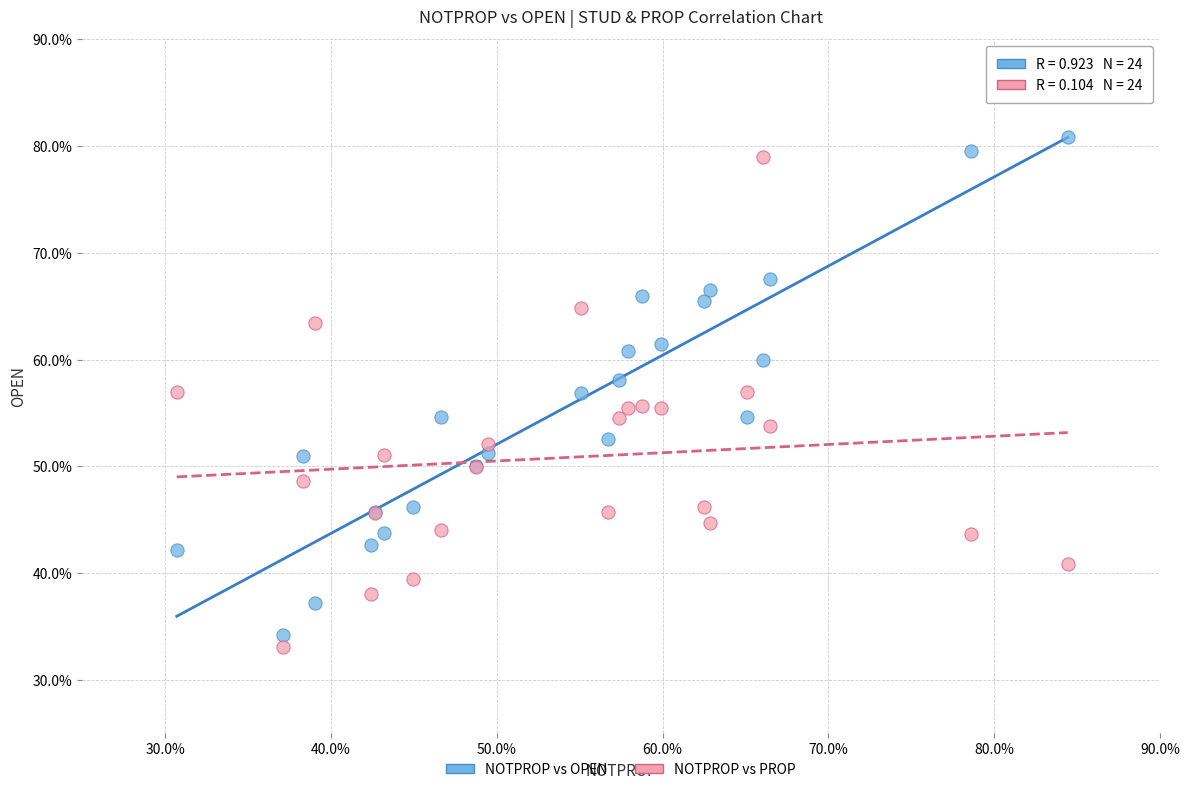

Which series reaches the minimum Y coordinate?

NOTPROP vs PROP